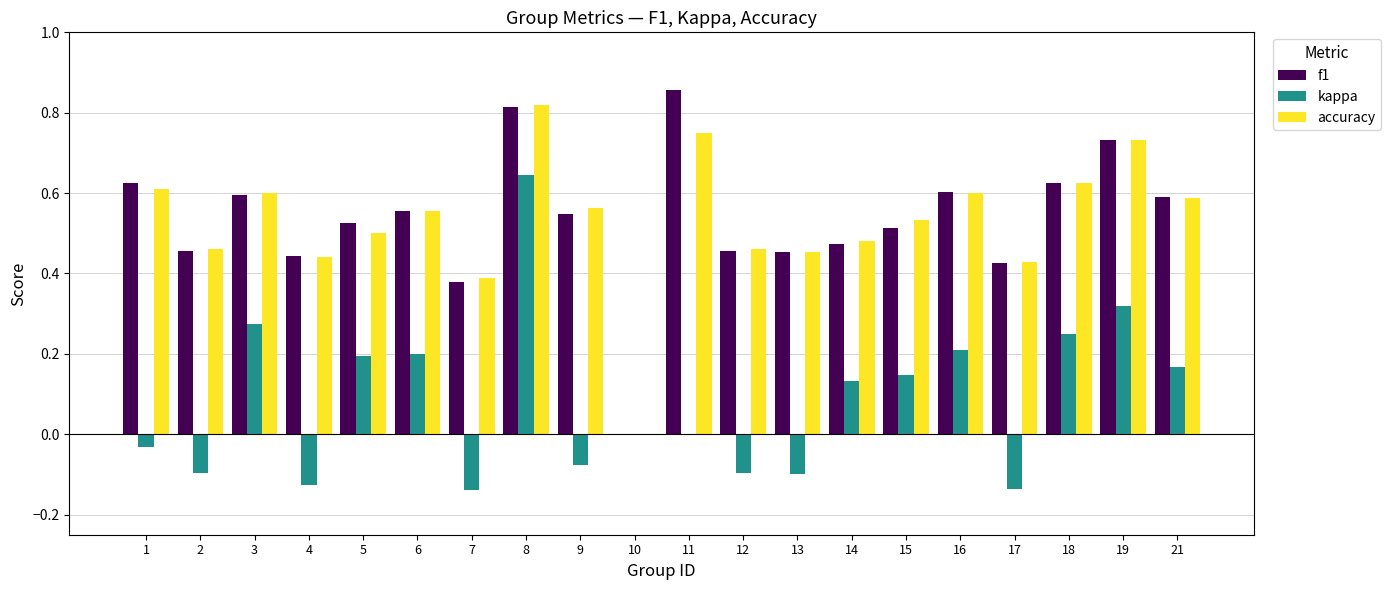

The kappa series shows 0.1 at 21. True or false?

False